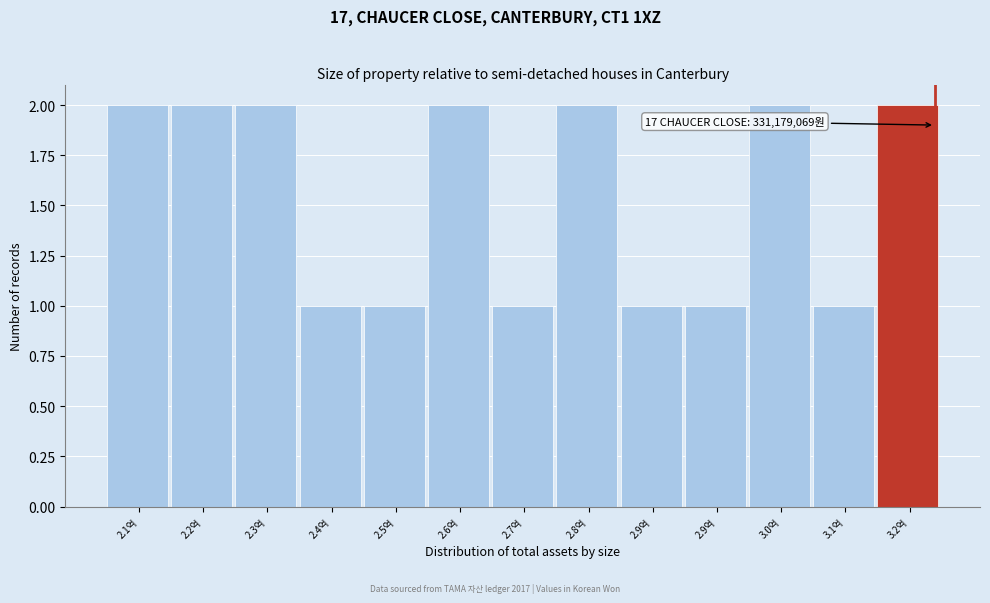

How many bars are there in total?

13